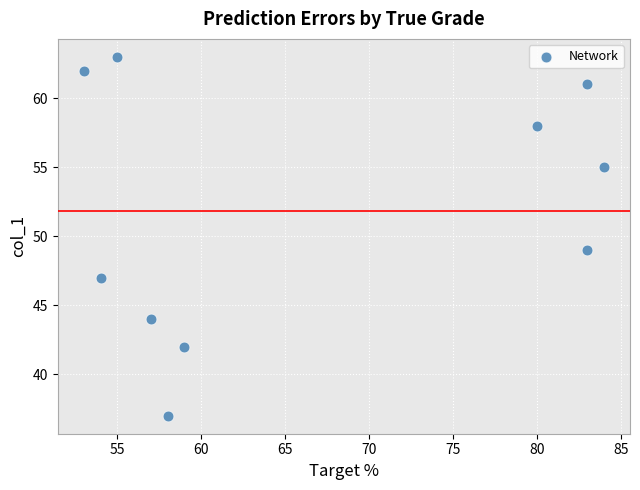

What Y value in the scatter plot is closest to 50?

49